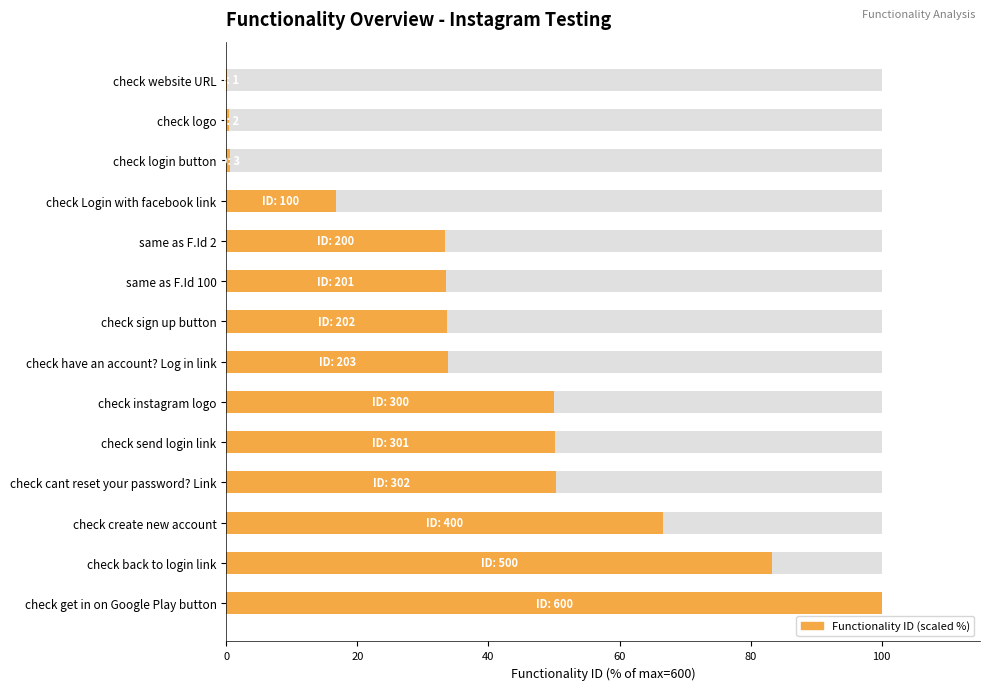

Reading left to right, what are all the values shown in this chart?

0.2	0.3	0.5	16.7	33.3	33.5	33.7	33.8	50.0	50.2	50.3	66.7	83.3	100.0